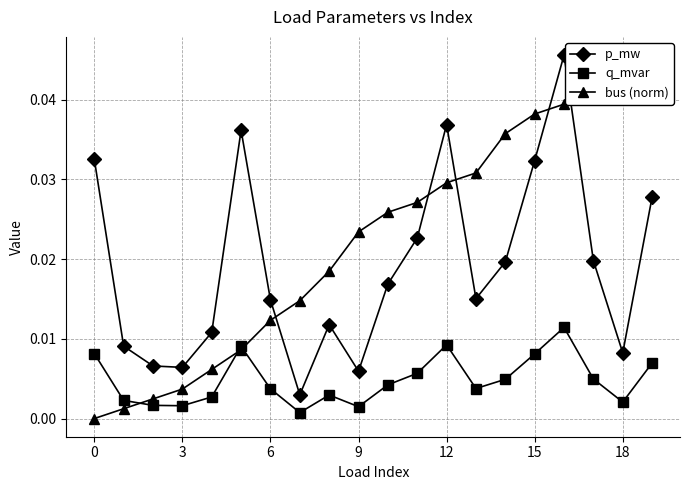

True or false: q_mvar and p_mw intersect in this chart.

False